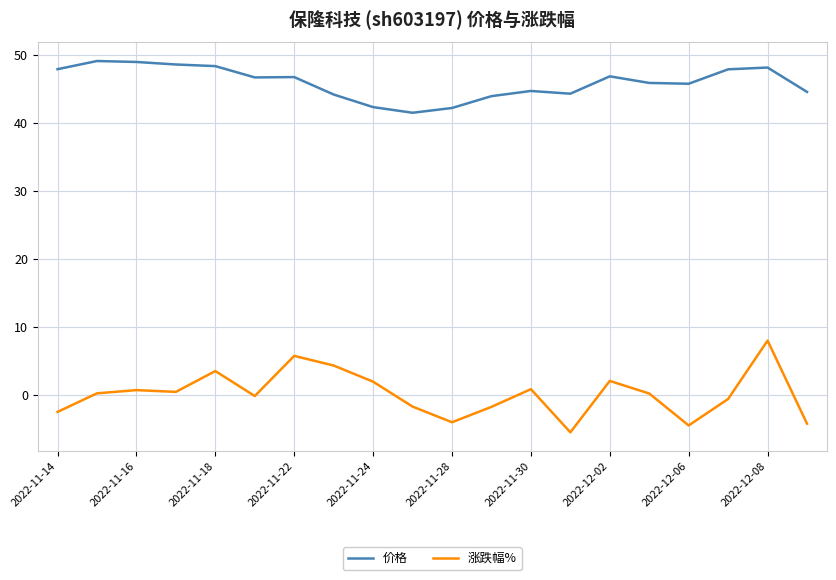

What is the minimum value shown in the chart?

-5.4